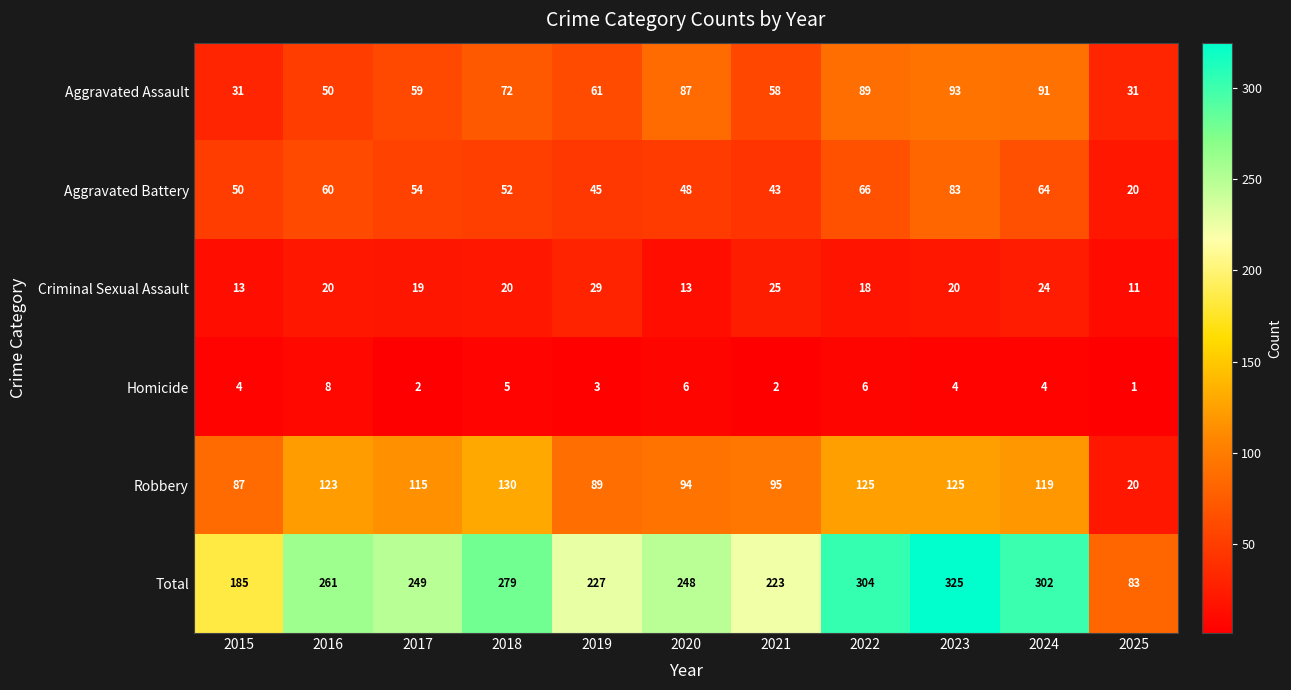

Count the number of data series in this chart.

6